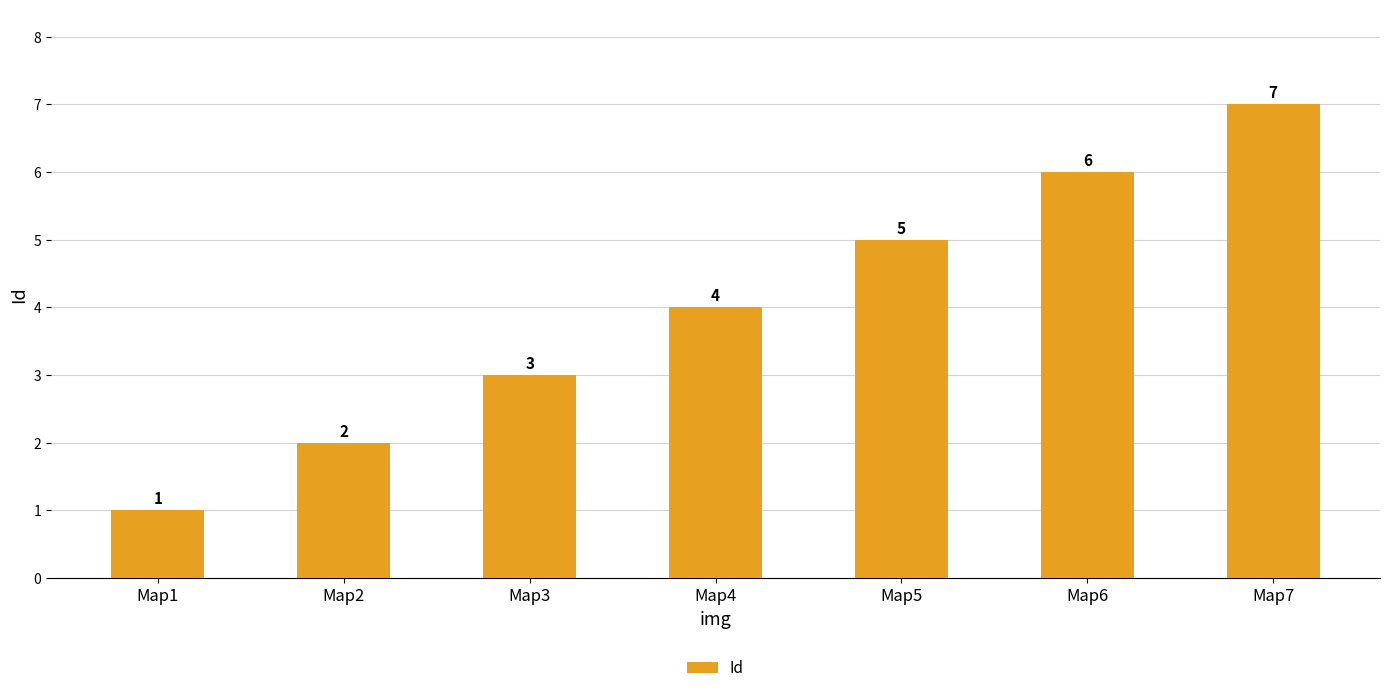

How many values are below 4?

3